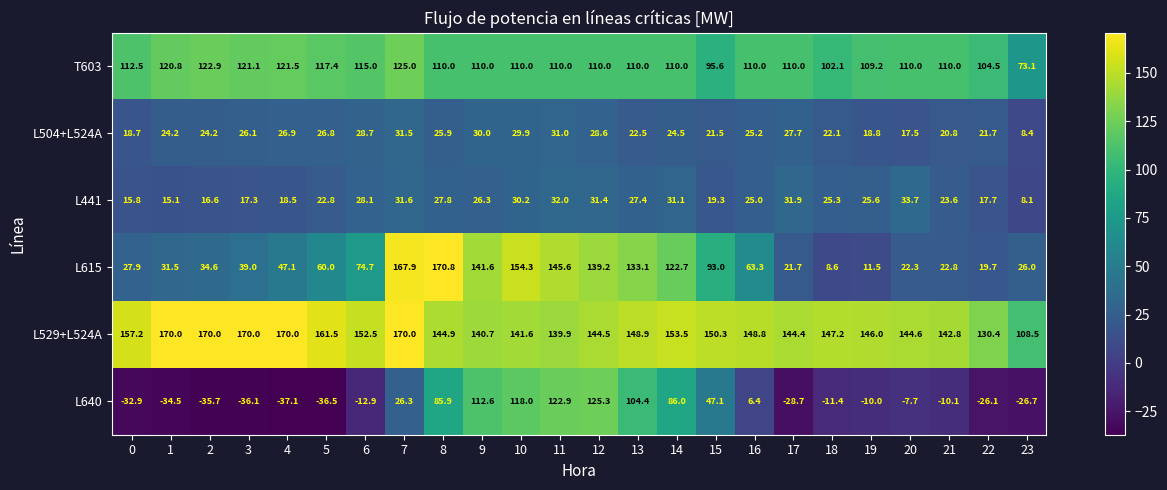

The value of L640 at 2 is -35.7. True or false?

True